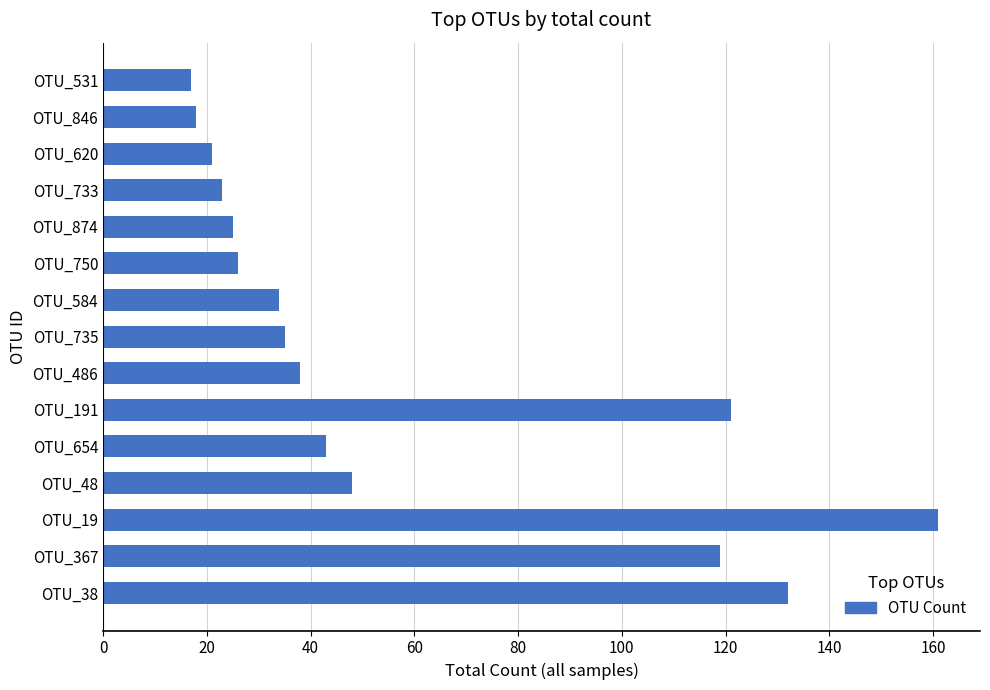

What is the ratio of the value at OTU_486 to the value at OTU_38?

0.3